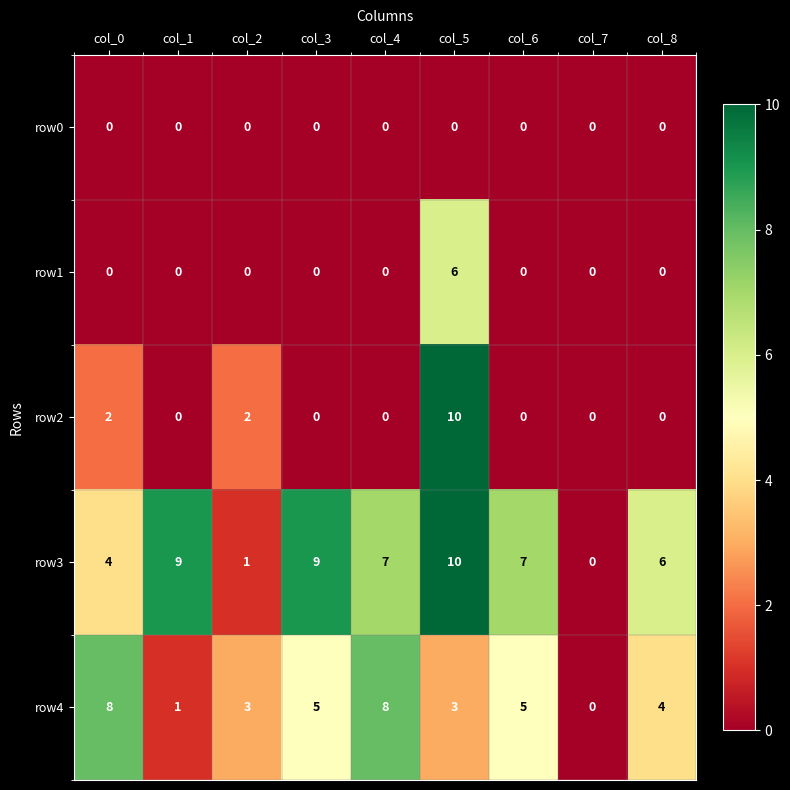

At which category does the chart reach its peak across all series?

col_5